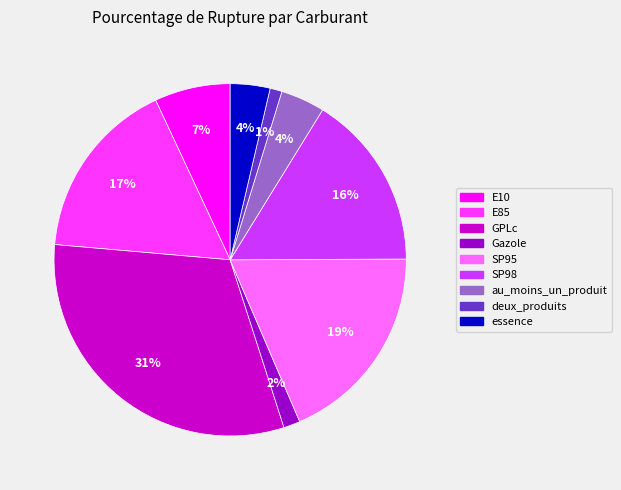

Between deux_produits and essence, which is larger?

essence